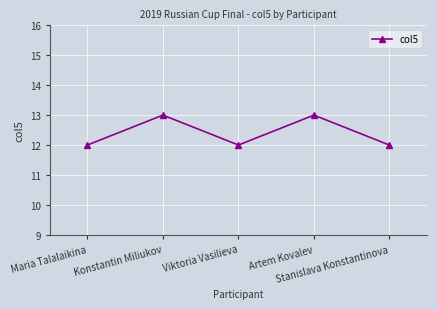

The chart shows a value of 8 at Stanislava Konstantinova. True or false?

False